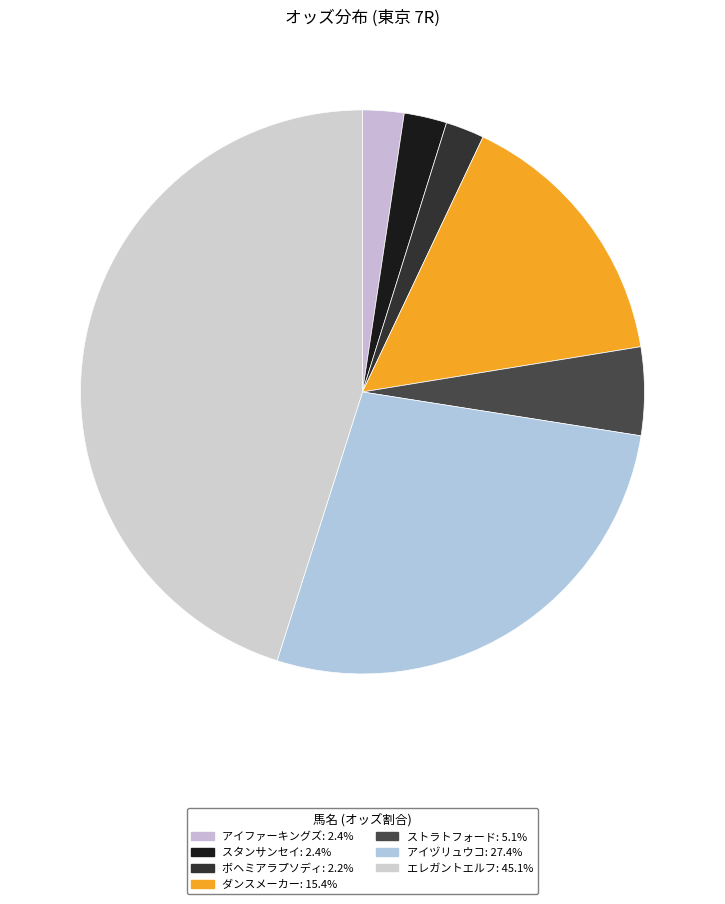

Is there a majority slice in this chart?

No